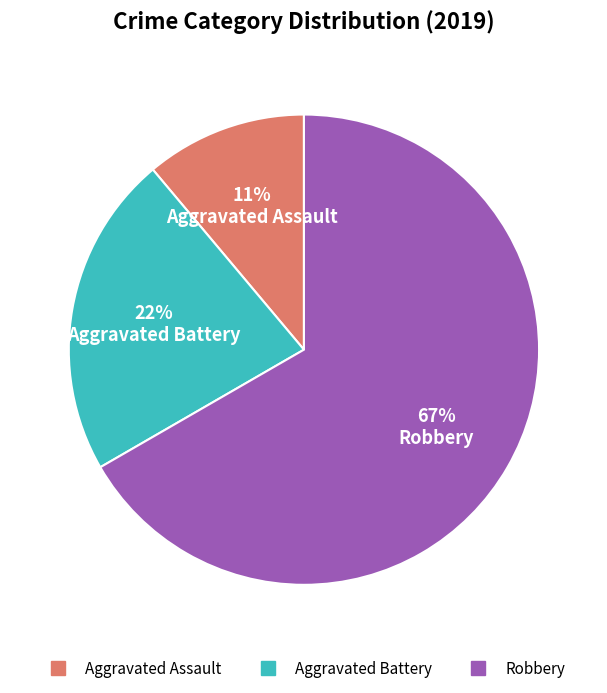

Which category accounts for the majority?

Robbery